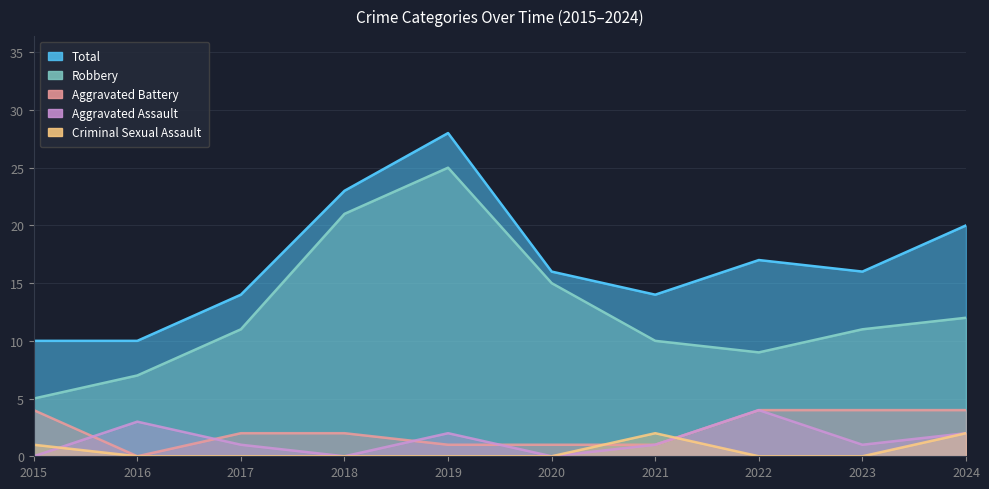

True or false: Total and Aggravated Battery intersect in this chart.

False